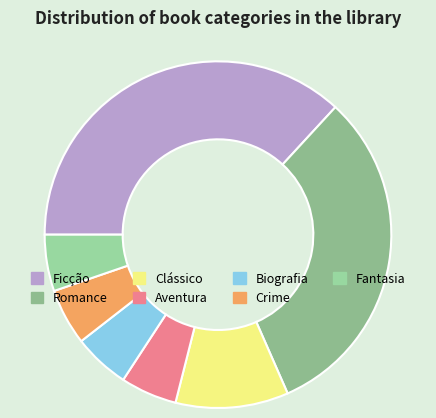

True or false: Crime accounts for 5% of the total.

True